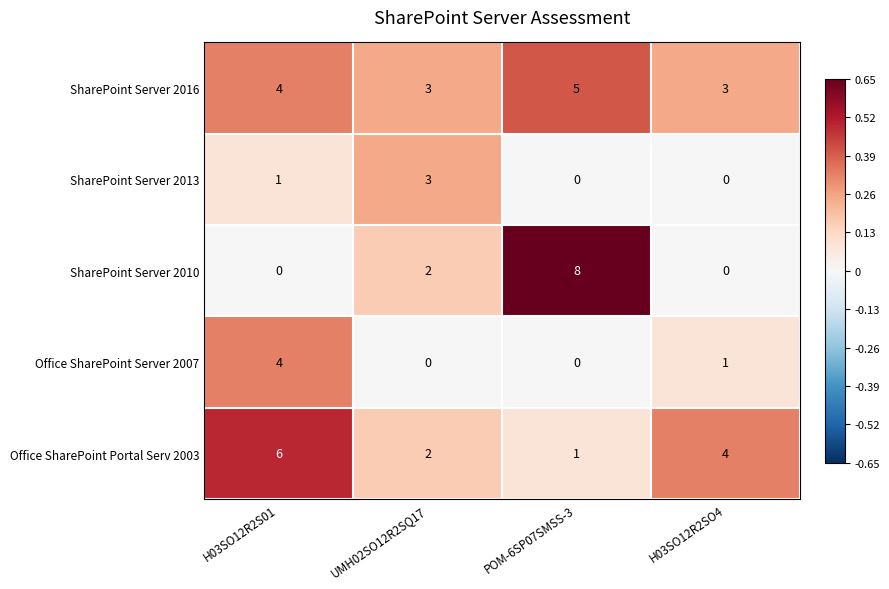

Between POM-6SP07SMSS-3 and H03SO12R2SO4, which series saw the biggest shift?

SharePoint Server 2010